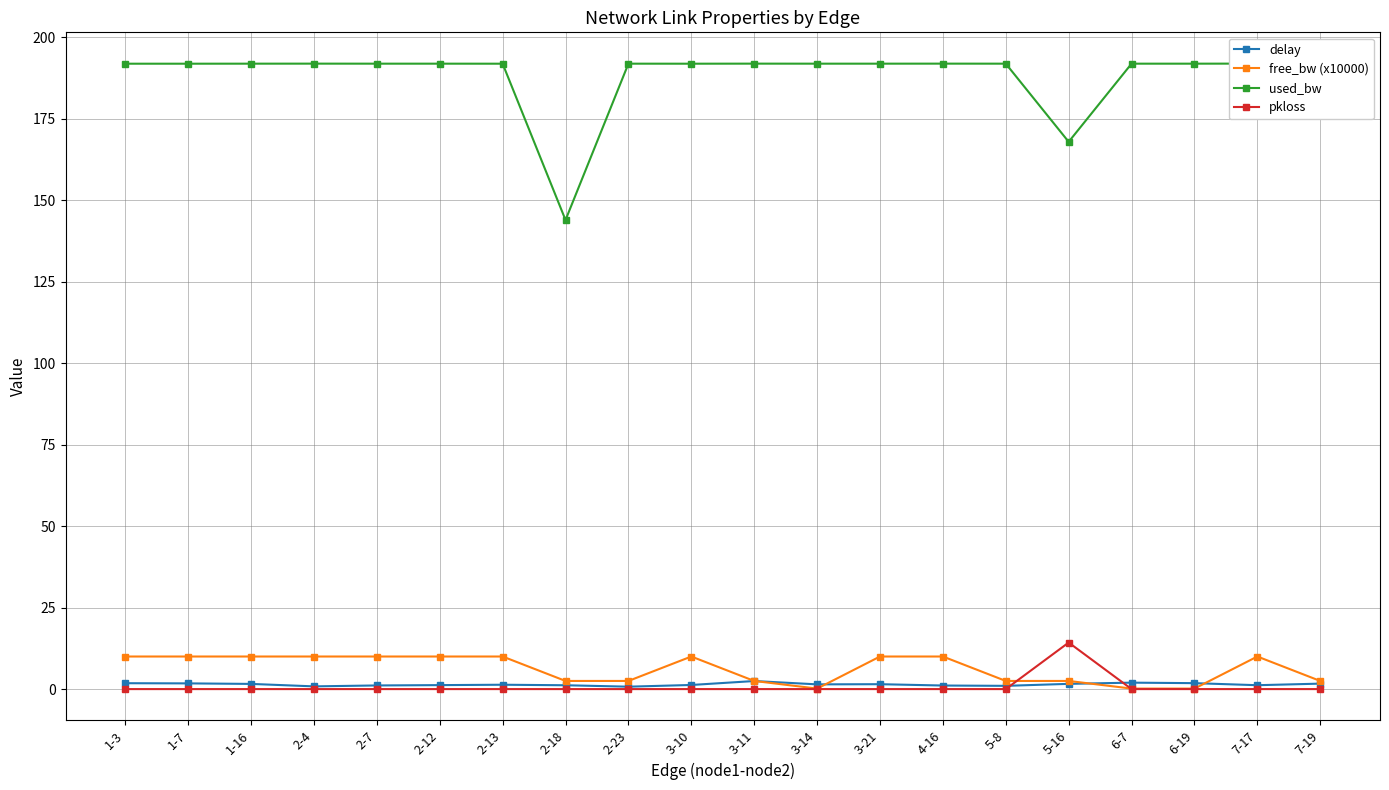

What is the sum of all pkloss values?

14.3